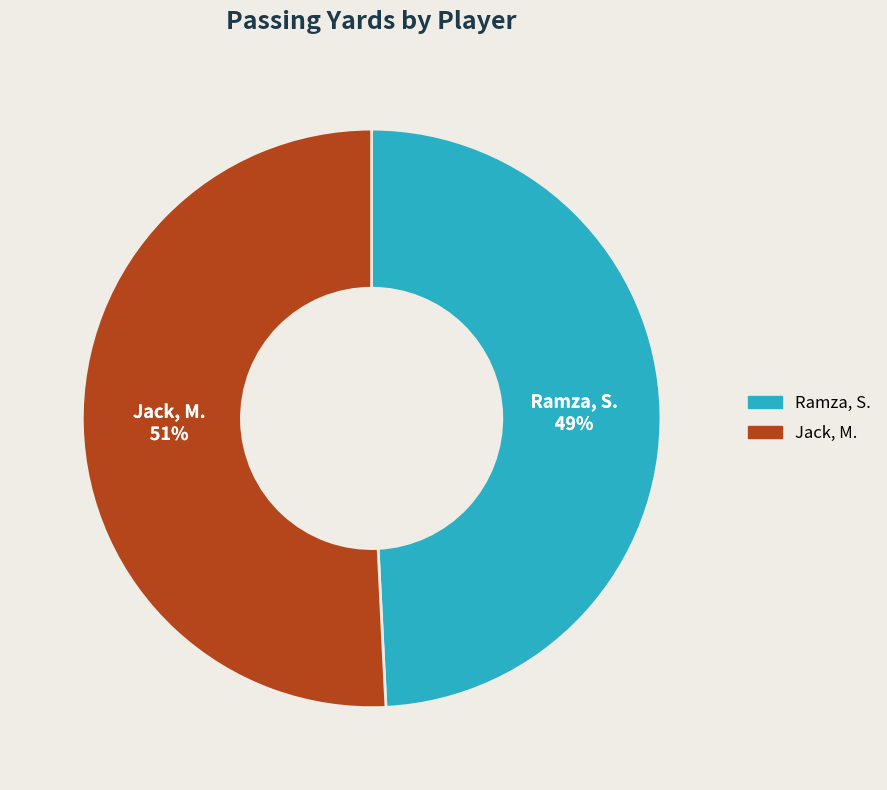

Between Ramza, S. and Jack, M., which is larger?

Jack, M.